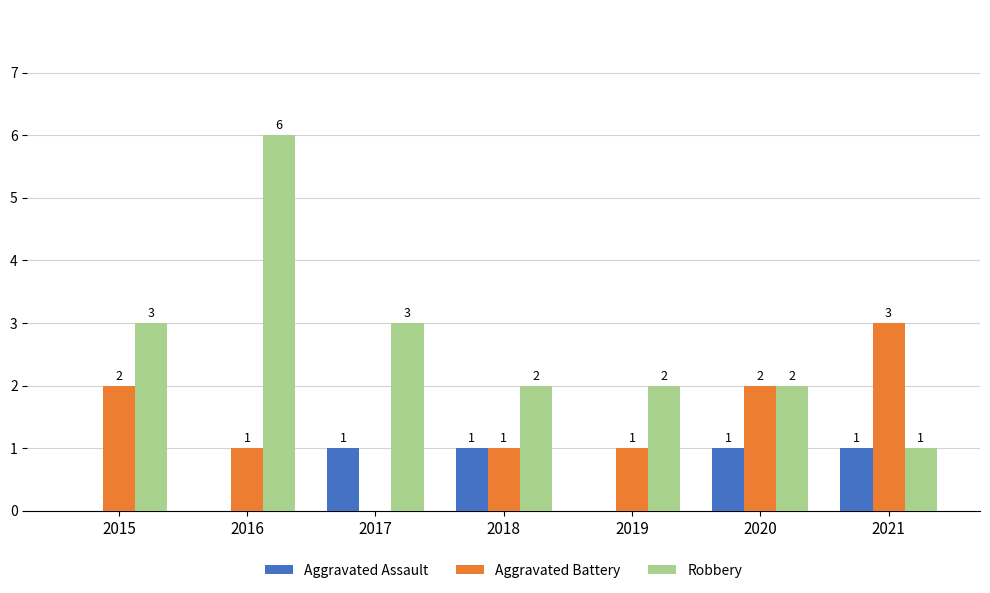

Is the value of Aggravated Assault at 2018 greater than the value of Robbery at 2015?

No